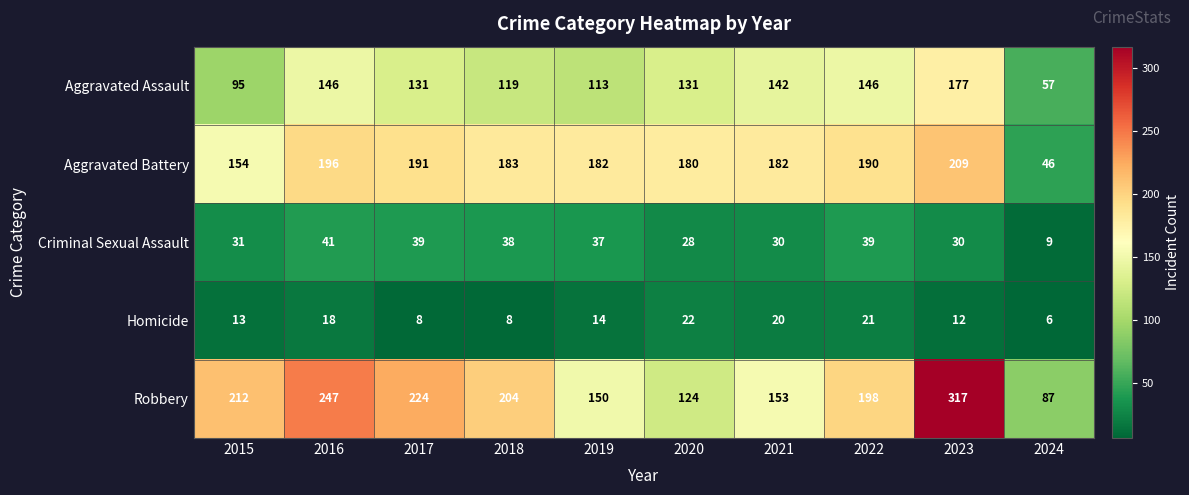

At how many categories does at least one series exceed 112?

9